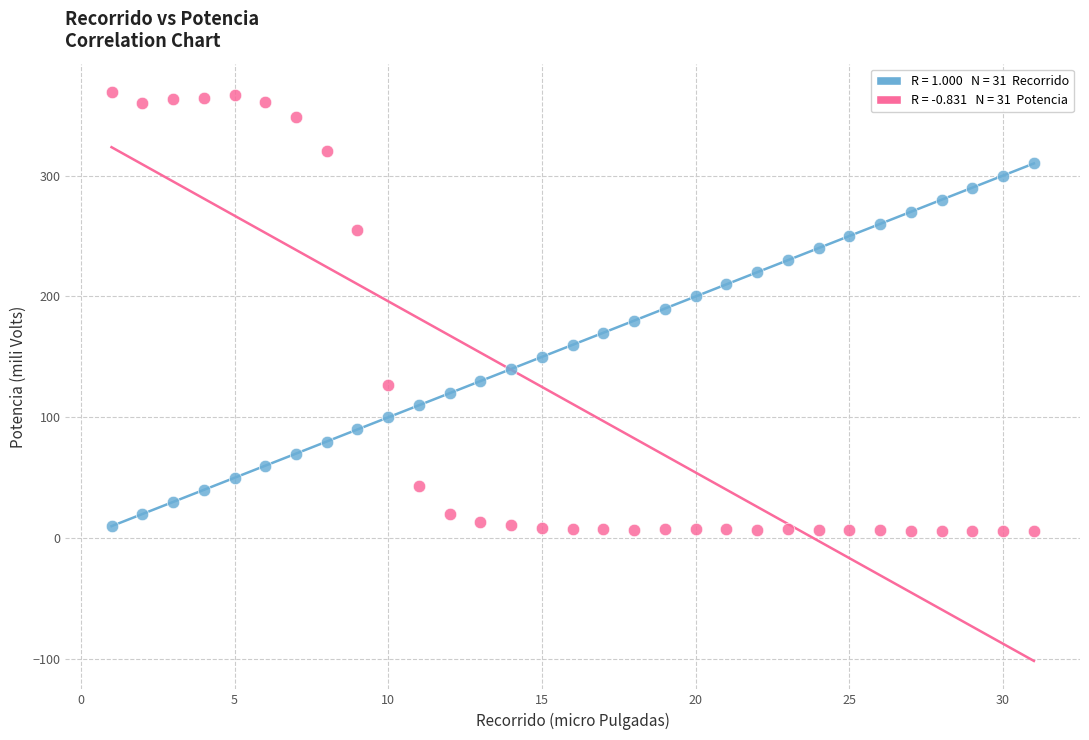

Across all data points, what is the range of X values (max minus min)?

30.0